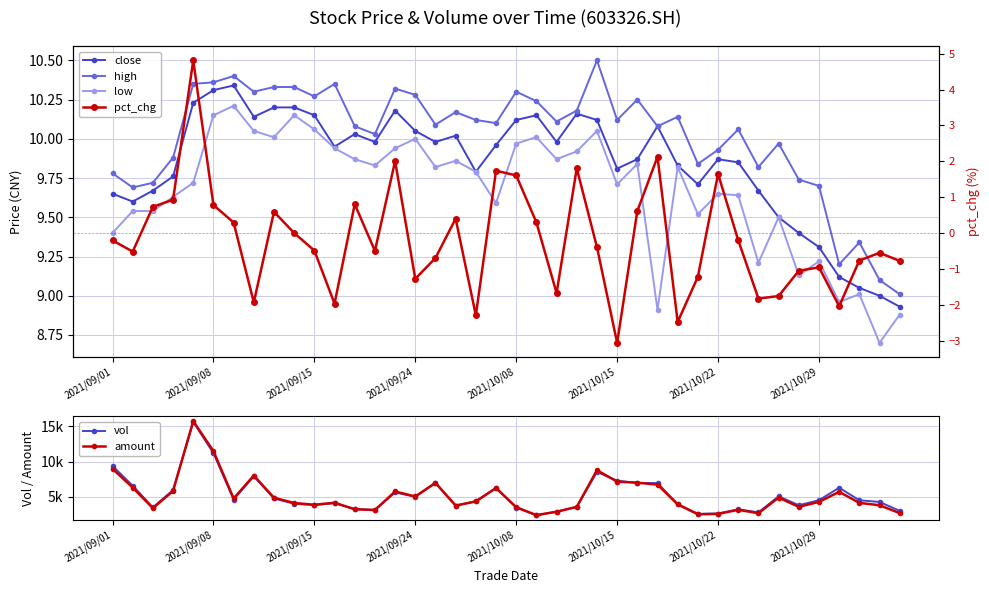

At which category does low reach its first local valley?

8